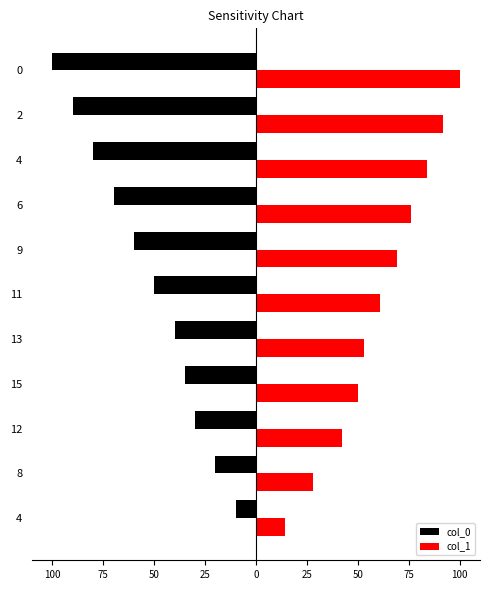

Which series has the largest range (max minus min)?

col_0